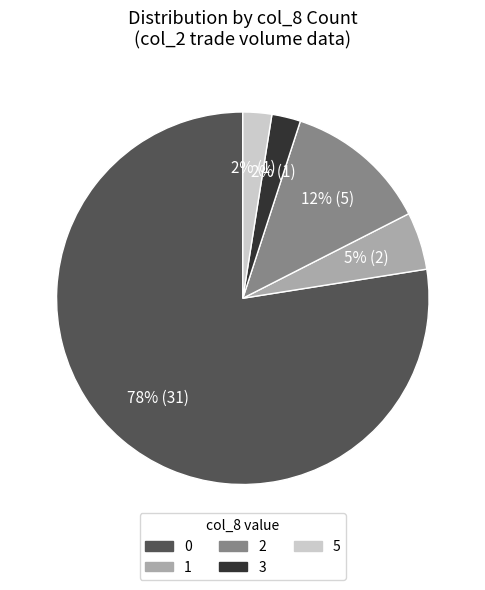

To the nearest percent, what is the average slice percentage?

20%